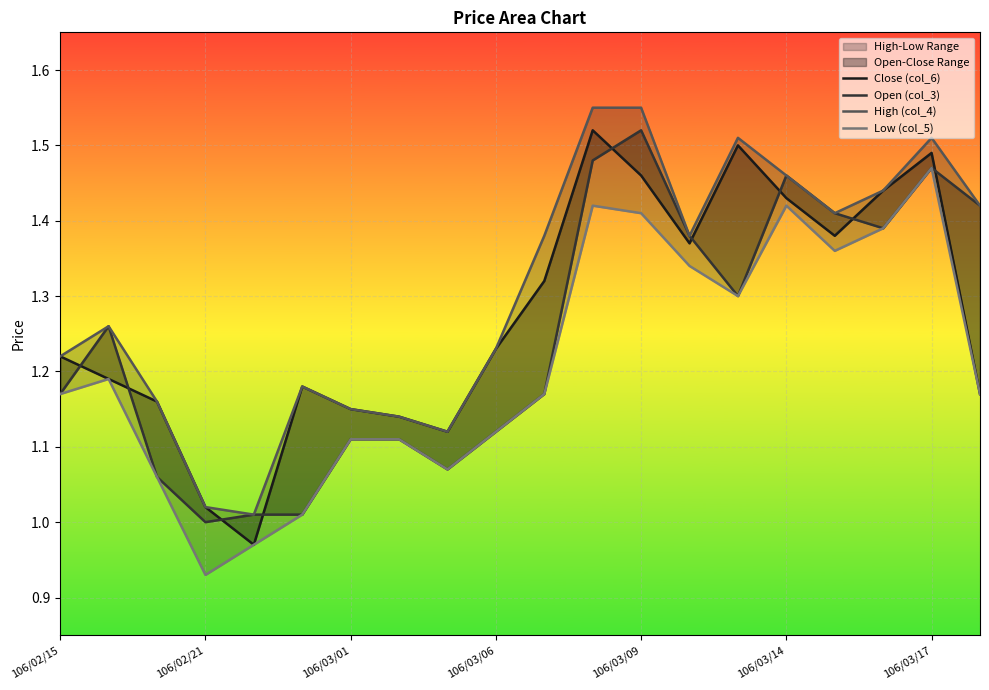

What is the total value across all series at 106/03/06?

4.7